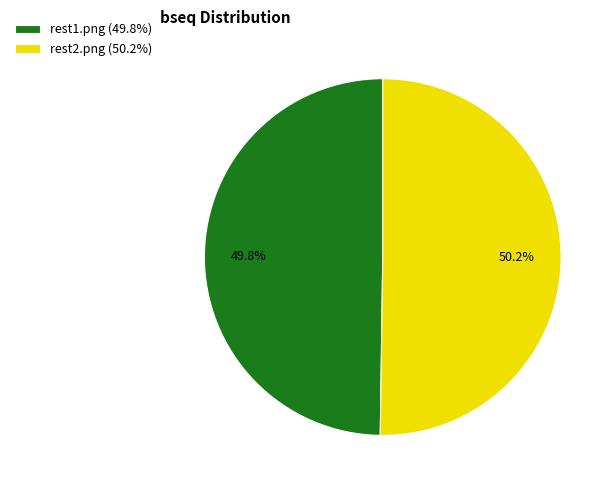

Count the number of slices in the pie.

2